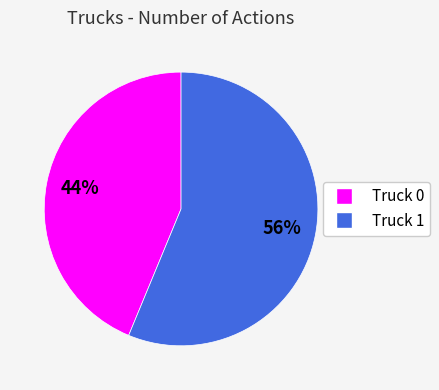

Rank the categories by value from highest to lowest.

Truck 1, Truck 0